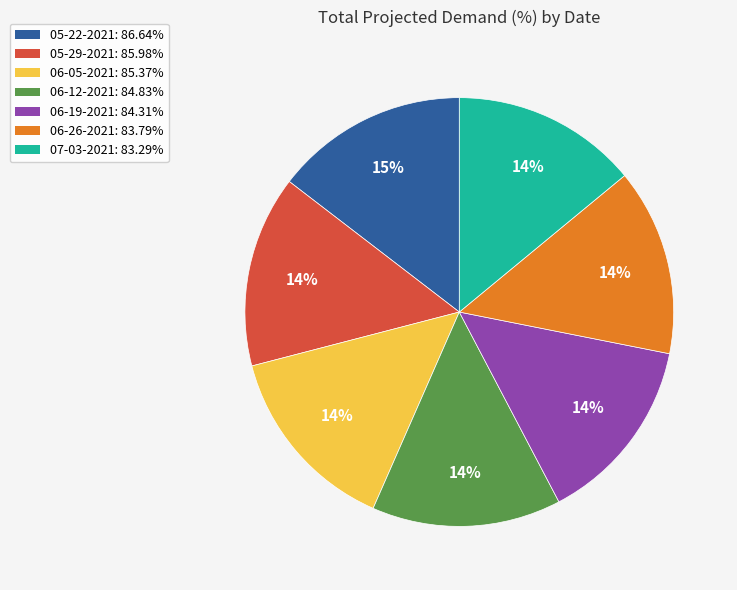

To the nearest percent, what portion does 05-29-2021 represent?

14%